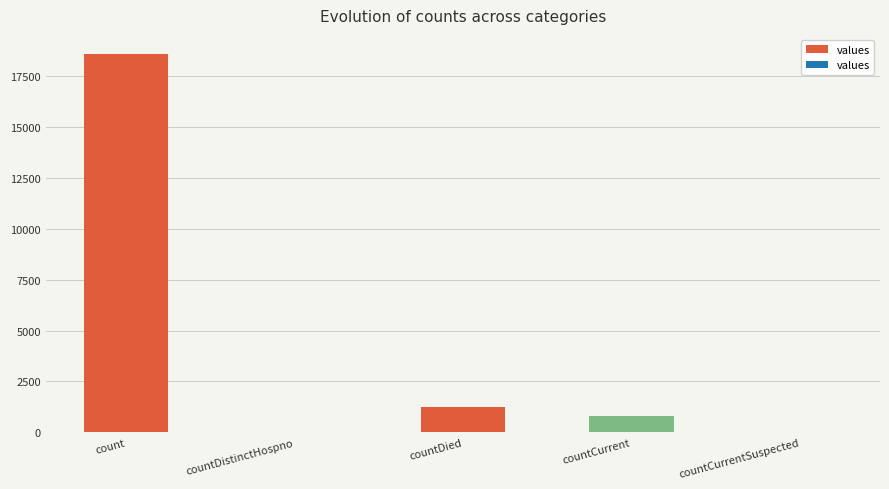

Where is the data nearest to the value 9307?

countDied